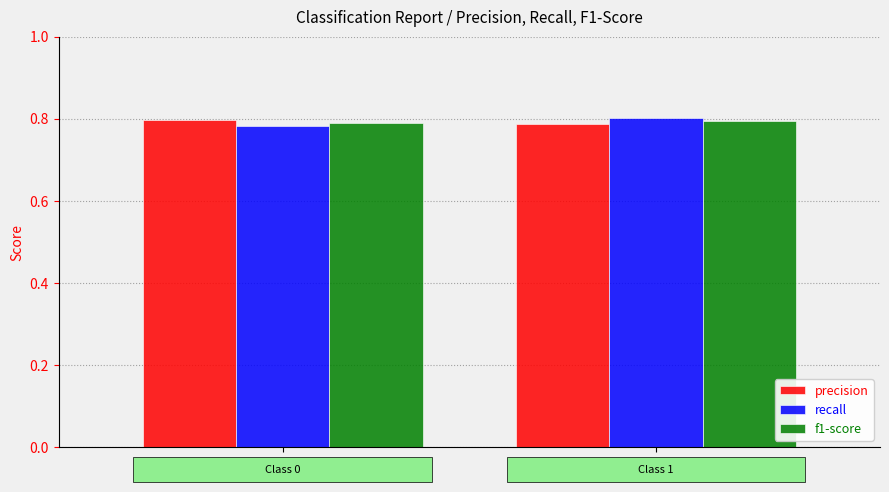

The value of recall at 0 is 0.8. True or false?

True